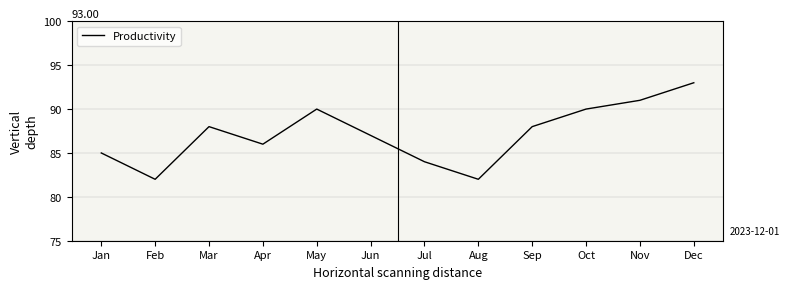

Reading left to right, what are all the values shown in this chart?

85	82	88	86	90	87	84	82	88	90	91	93